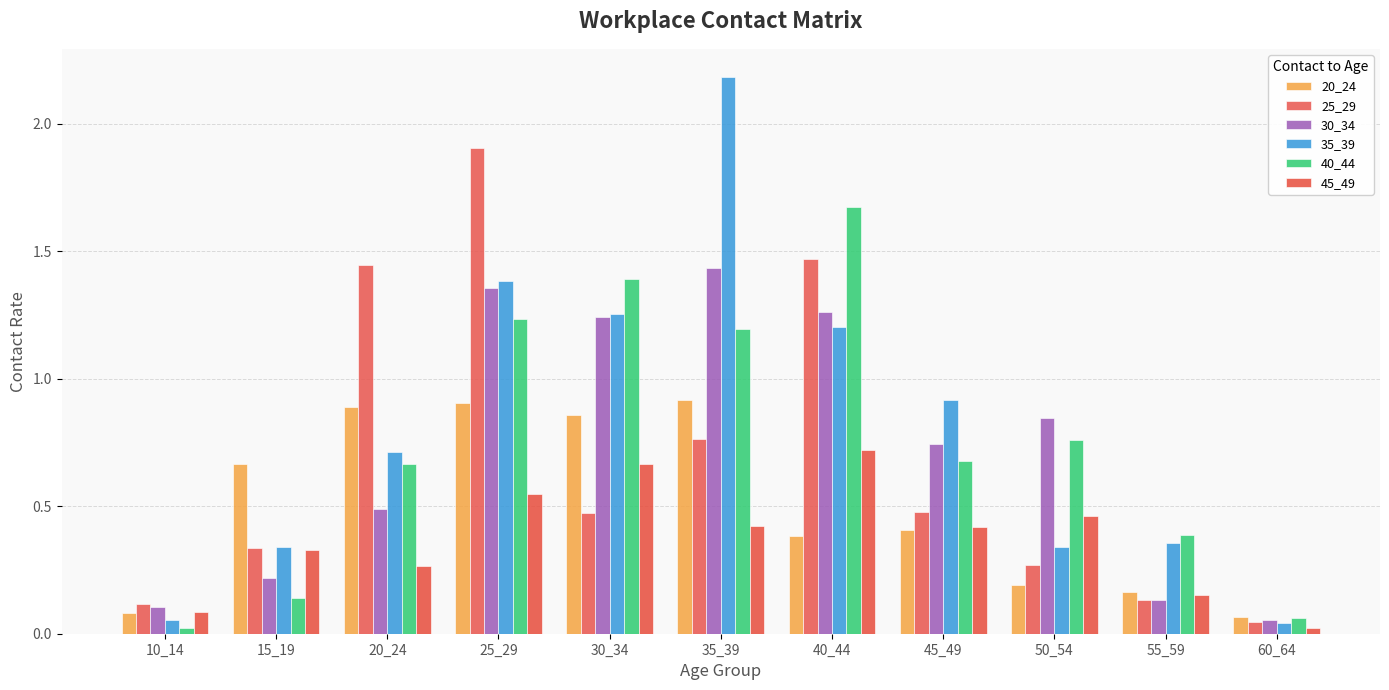

What are all the series names shown in the legend?

20_24, 25_29, 30_34, 35_39, 40_44, 45_49